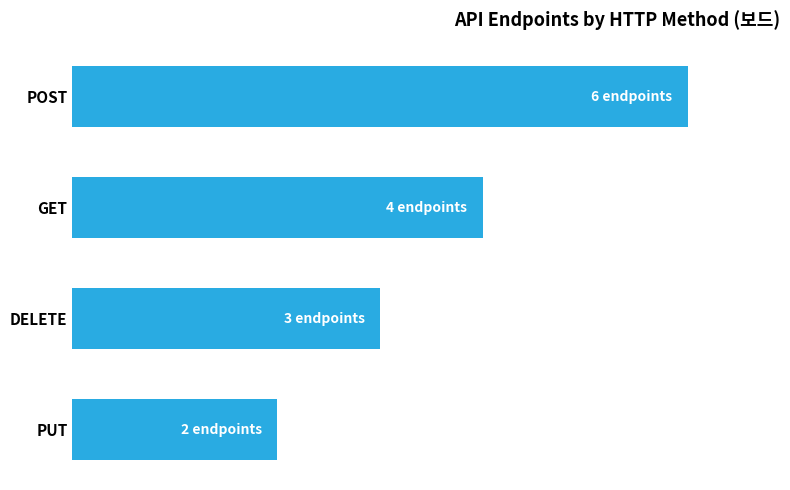

What is the minimum value shown in the chart?

2